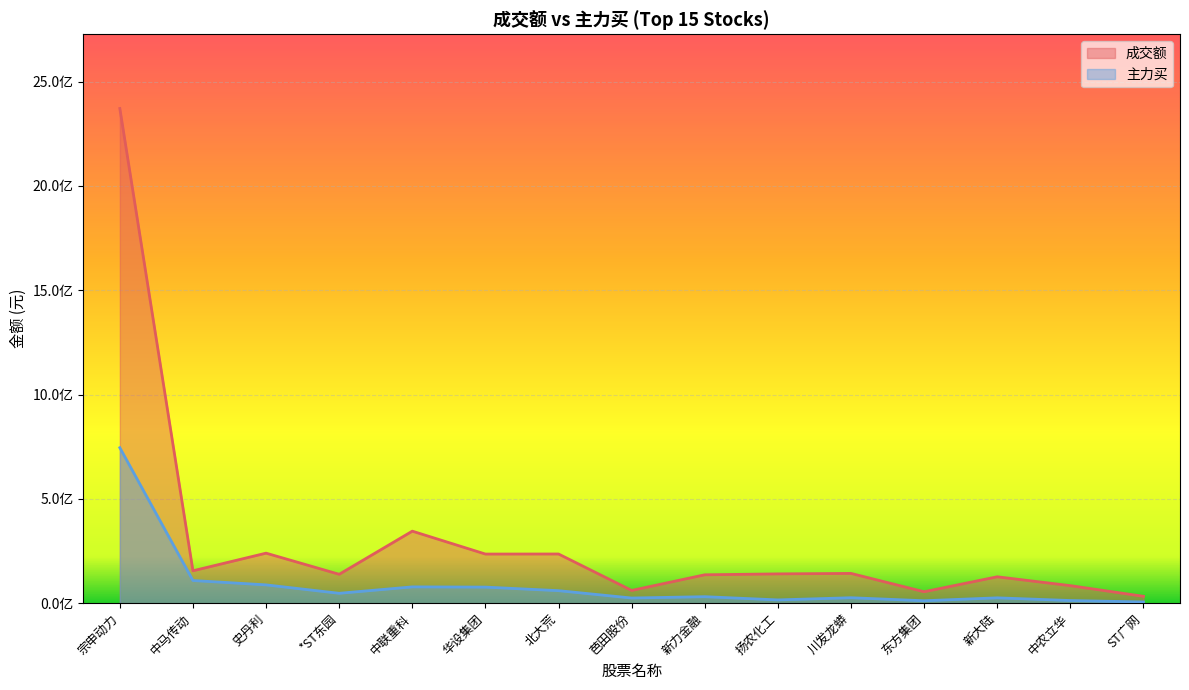

At how many categories does at least one series exceed 578604384?

1